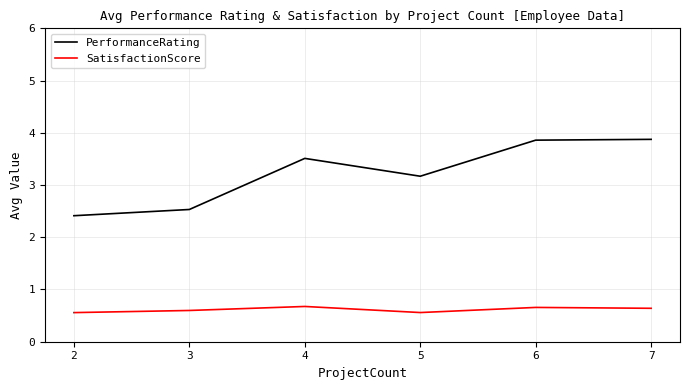

What is the total value across all series at 4?

4.2